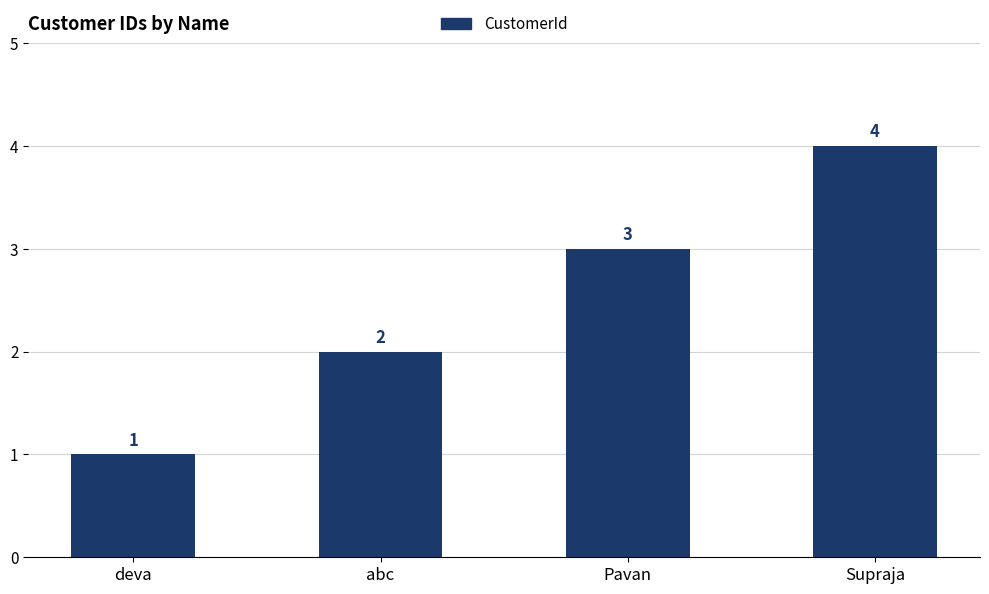

Which label corresponds to the smallest value in the chart?

deva